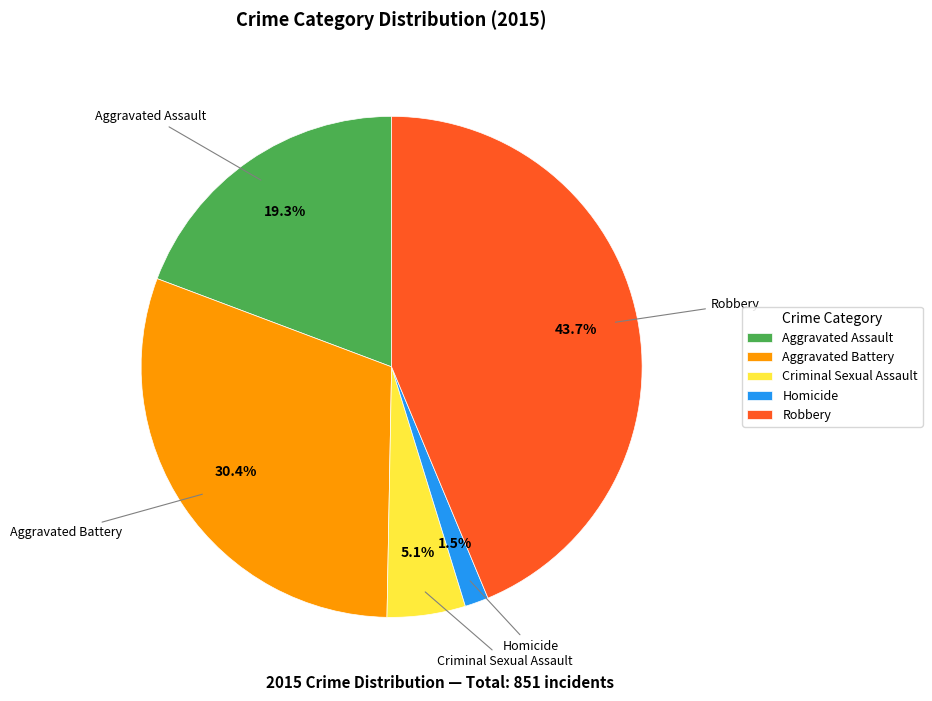

Rank the categories by value from lowest to highest.

Homicide, Criminal Sexual Assault, Aggravated Assault, Aggravated Battery, Robbery